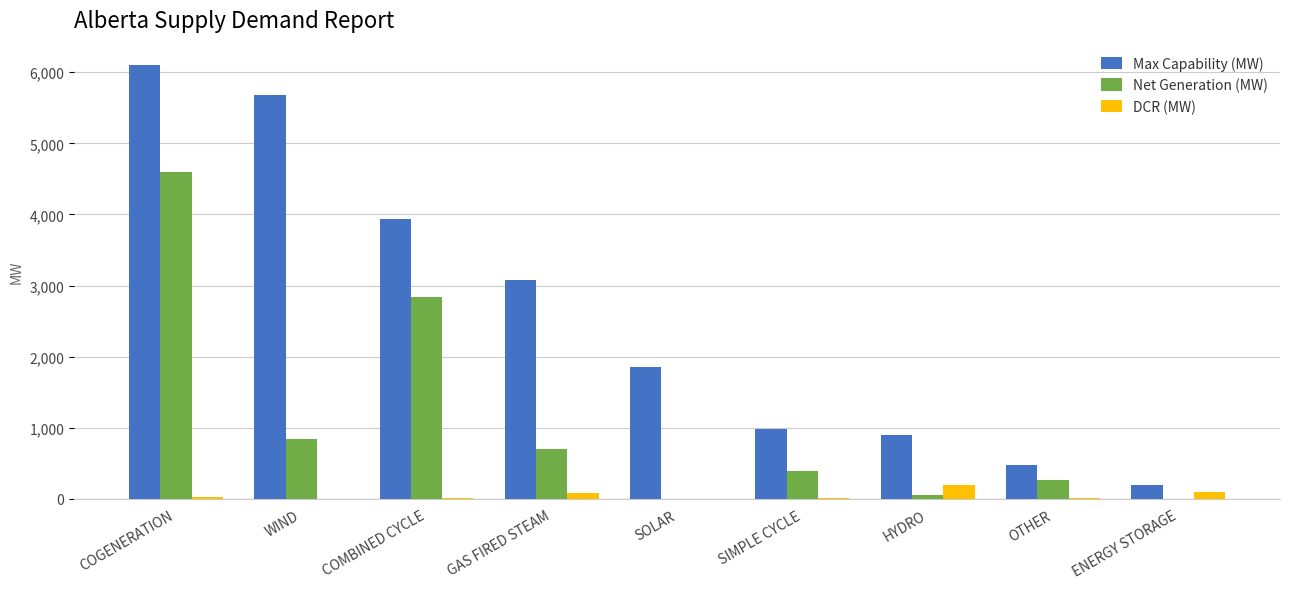

Is it true that DCR (MW) equals 12 at OTHER?

True